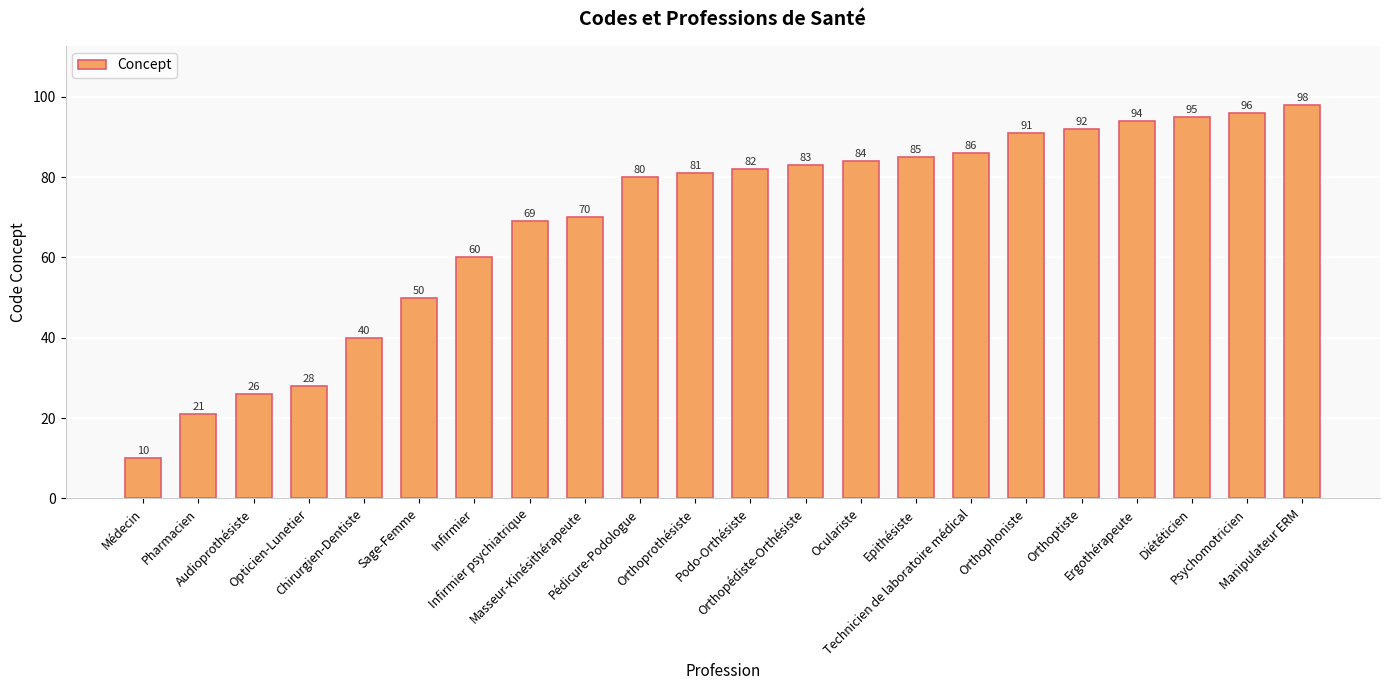

Are the bars grouped side by side (vs. stacked)?

No